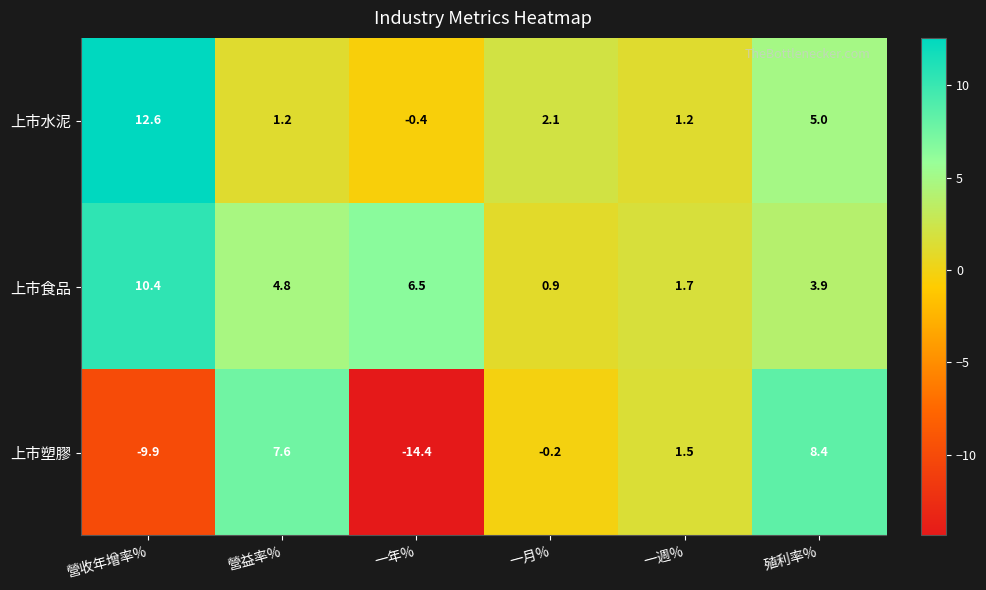

Which series has the widest spread of values?

上市塑膠